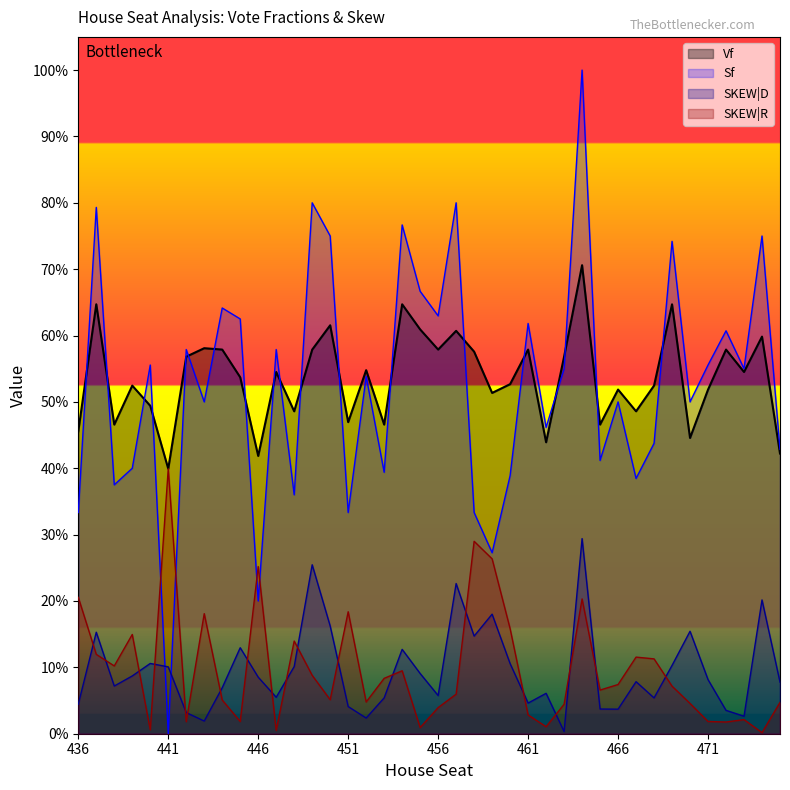

How many lines are shown in the chart?

4